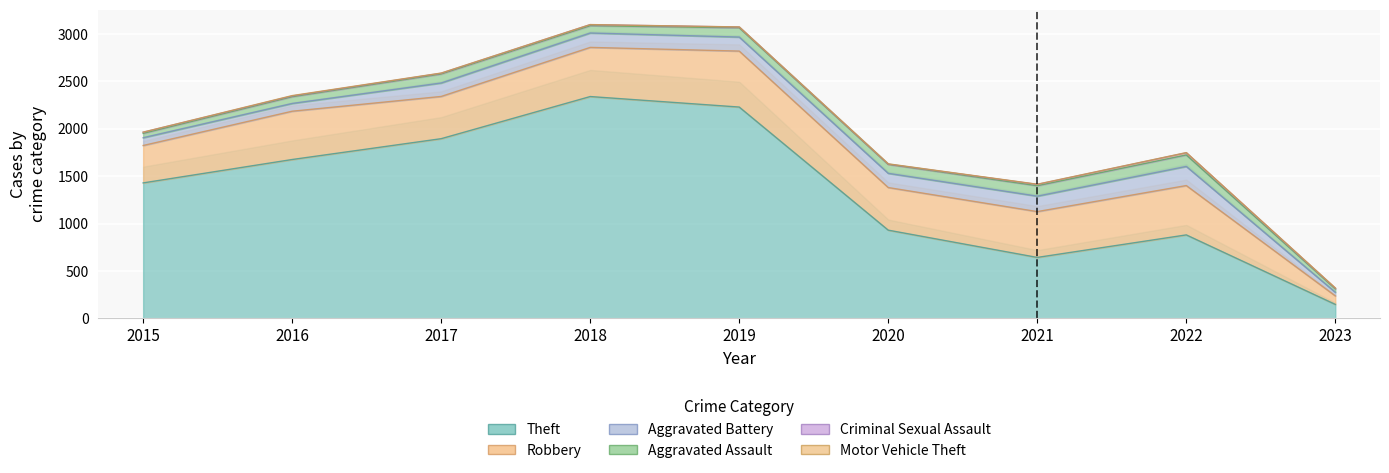

How many lines are shown in the chart?

6